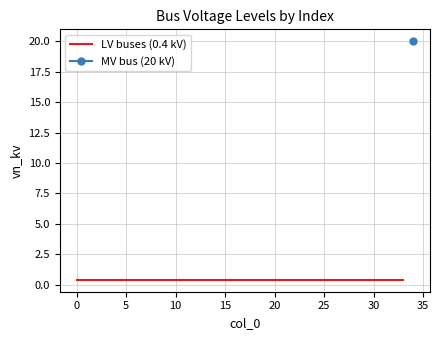

How many lines are shown in the chart?

1